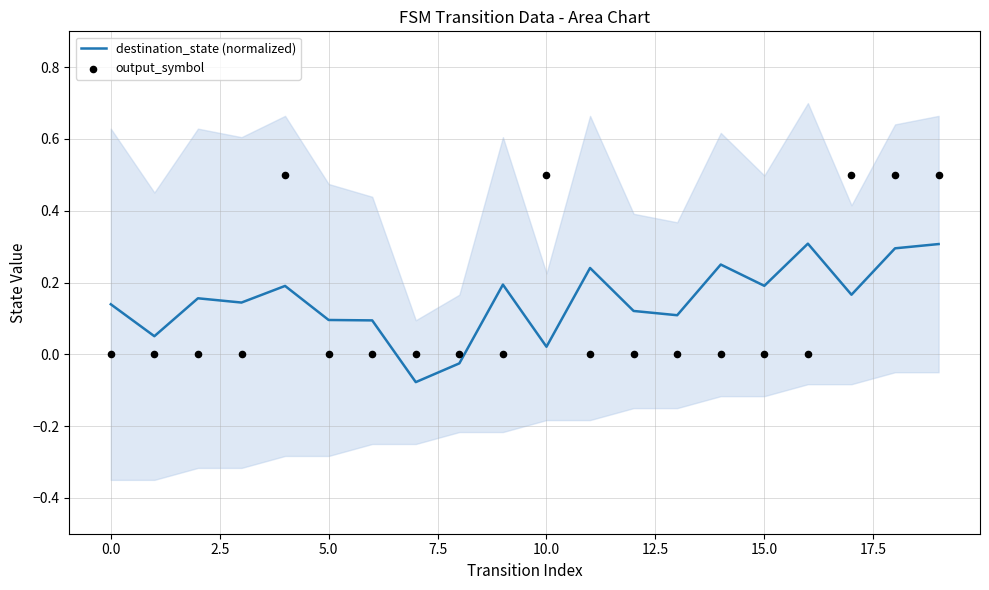

At how many categories does at least one series exceed 0?

18